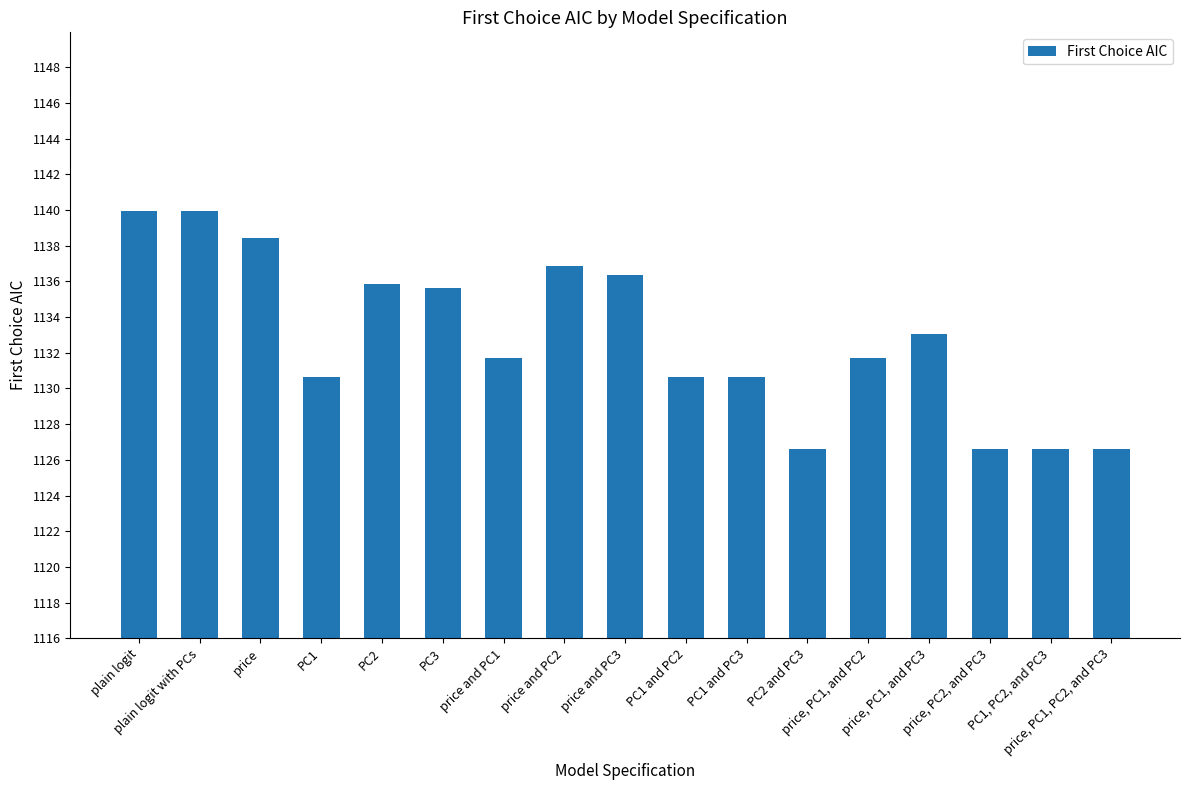

Is it true that the value at price, PC1, and PC3 is 1133.1?

True